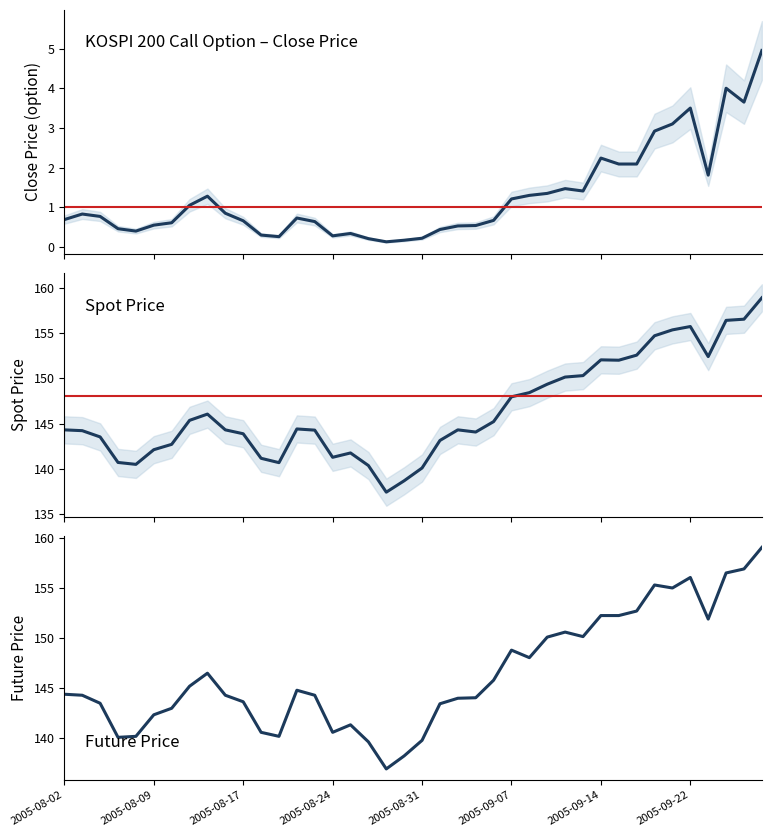

At which category is the sum across all series the highest?

39